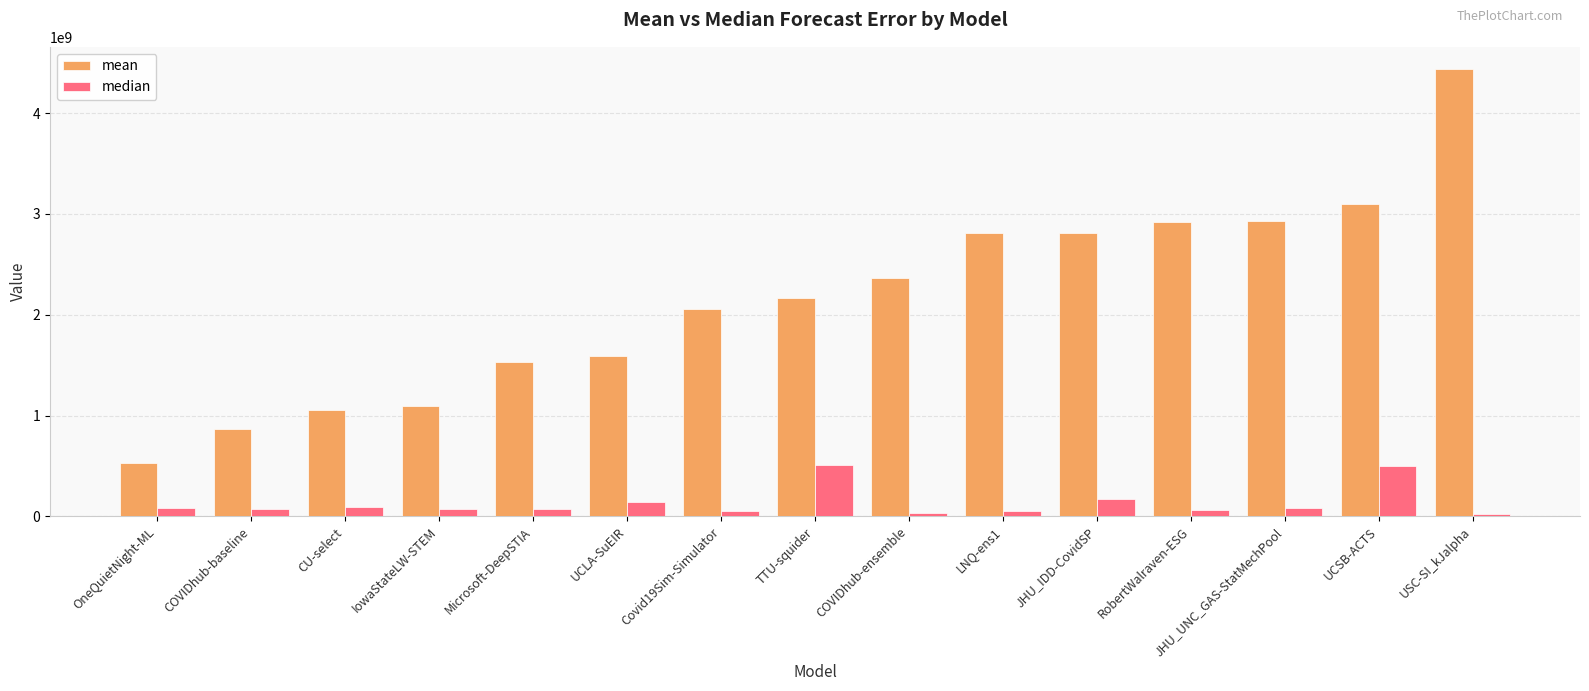

What is the lowest value of the mean series?

528380888.9